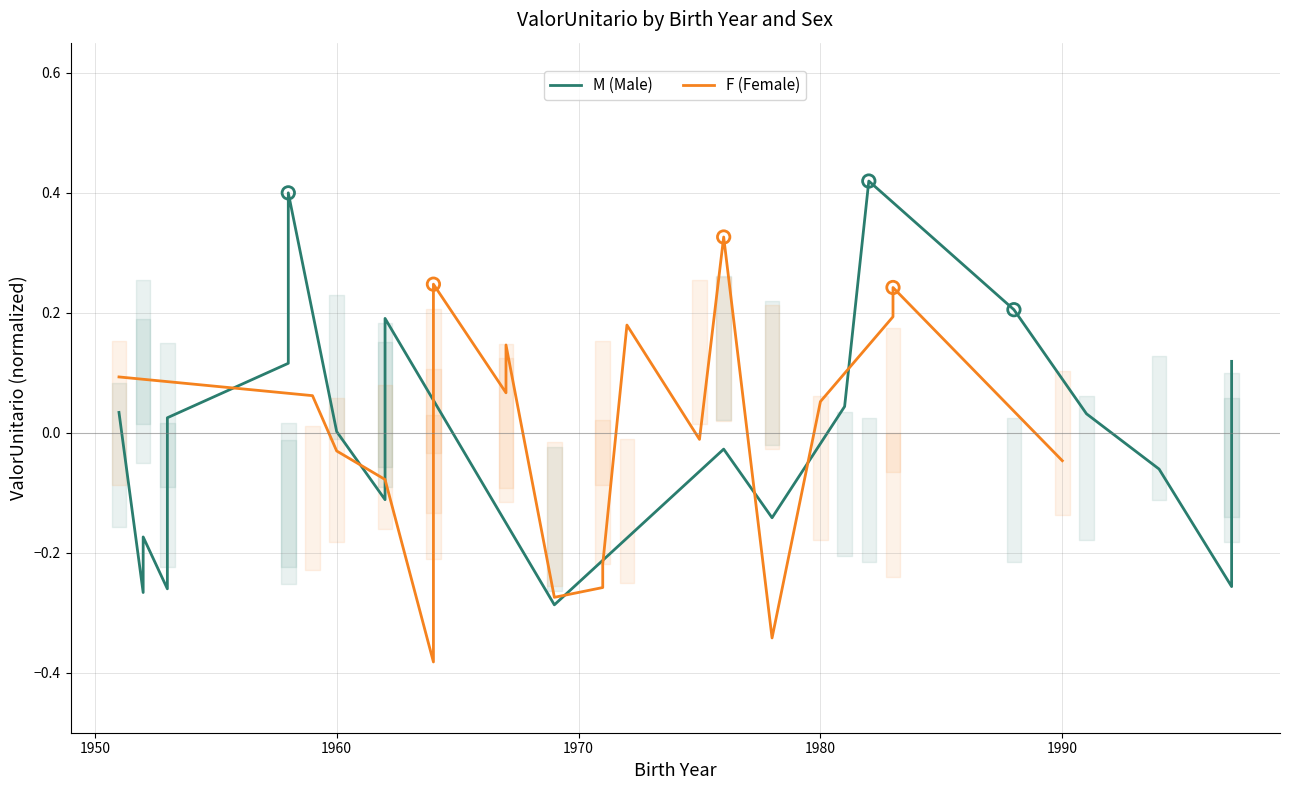

Which series has the largest total across all categories?

F (Female)